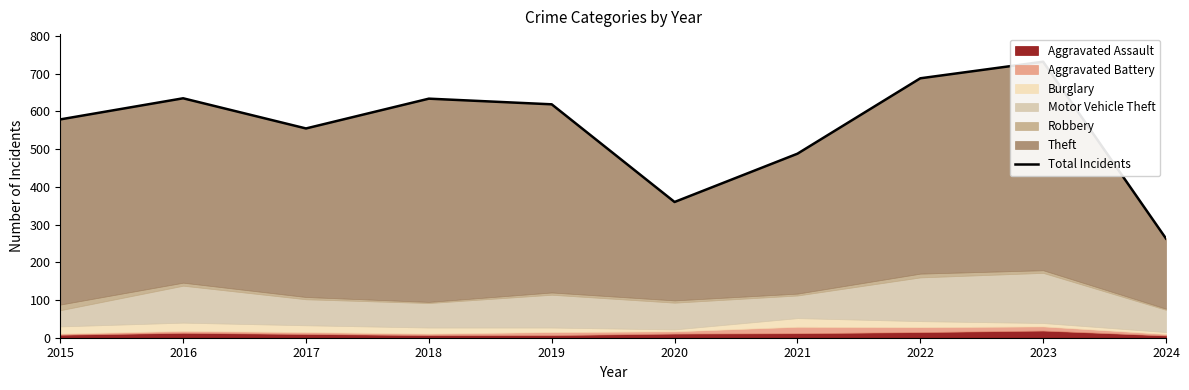

What is the smallest value displayed?

263